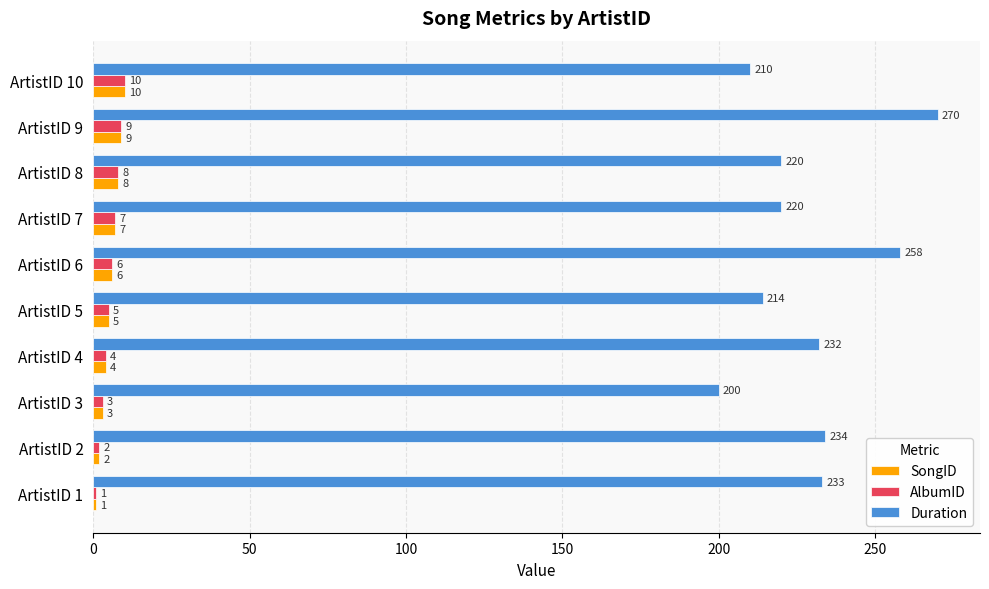

What is the total value across all series at ArtistID 9?

288